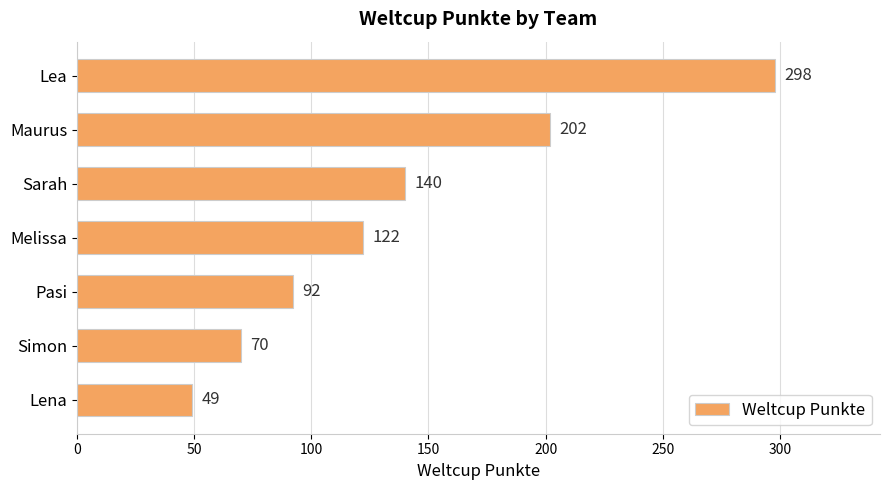

Approximately how many times larger is the value at Sarah compared to Maurus?

0.7